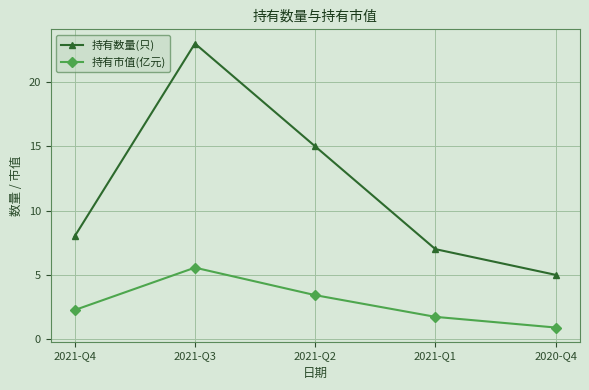

What is the difference between the 持有市值(亿元) values at 2021-Q4 and 2021-Q1?

0.5